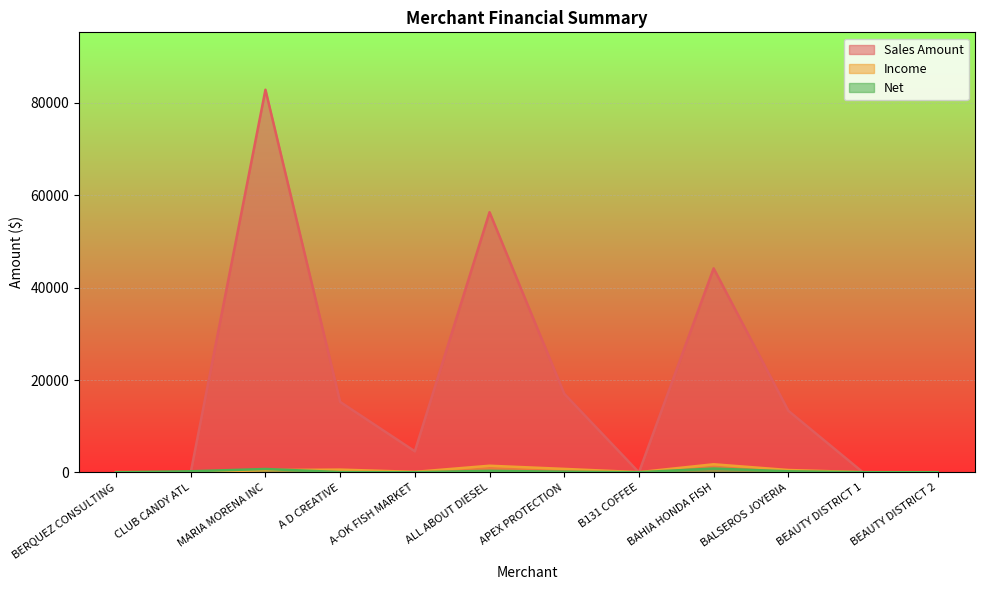

At which category is the sum across all series the highest?

MARIA MORENA INC